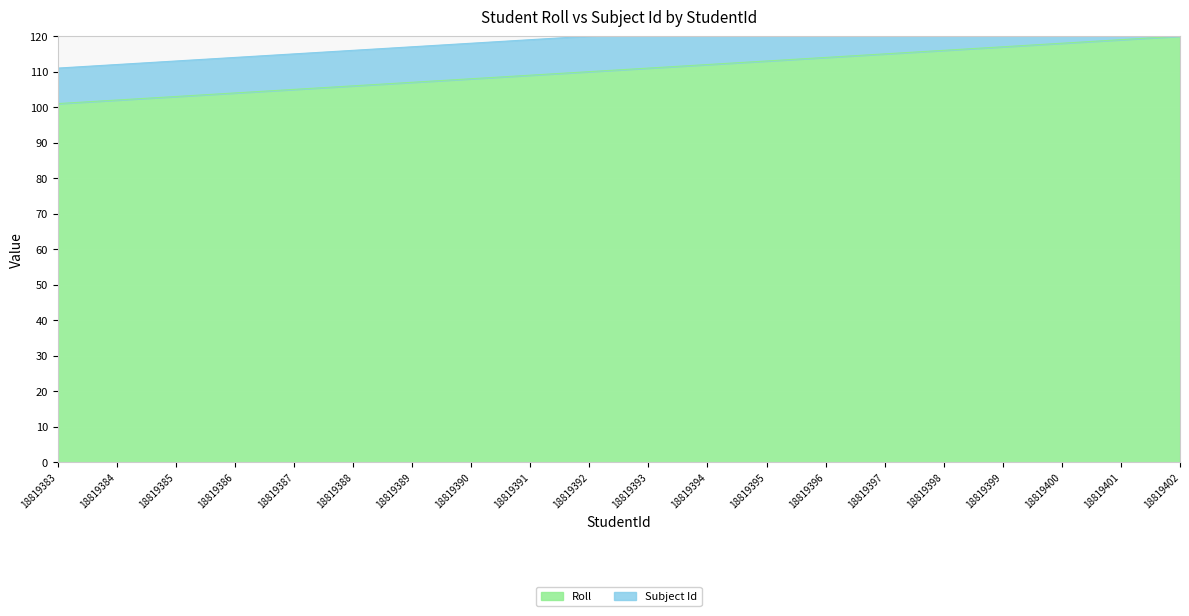

What is the lowest value of the Roll series?

101